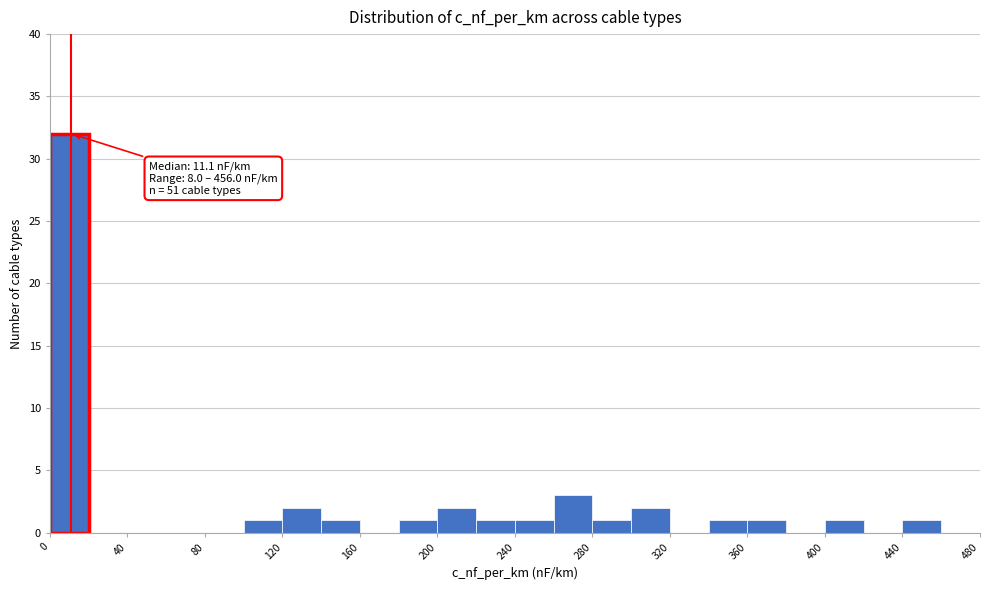

Over which range of the x-axis is the bar tallest?

0 to 20